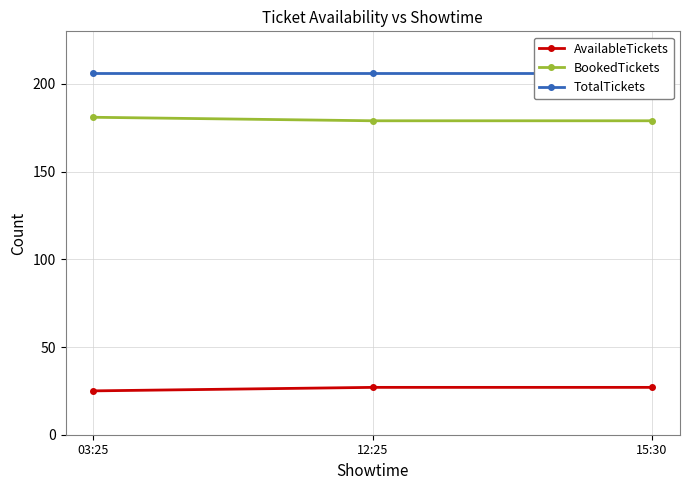

Which category has the lowest value in the TotalTickets series?

03:25